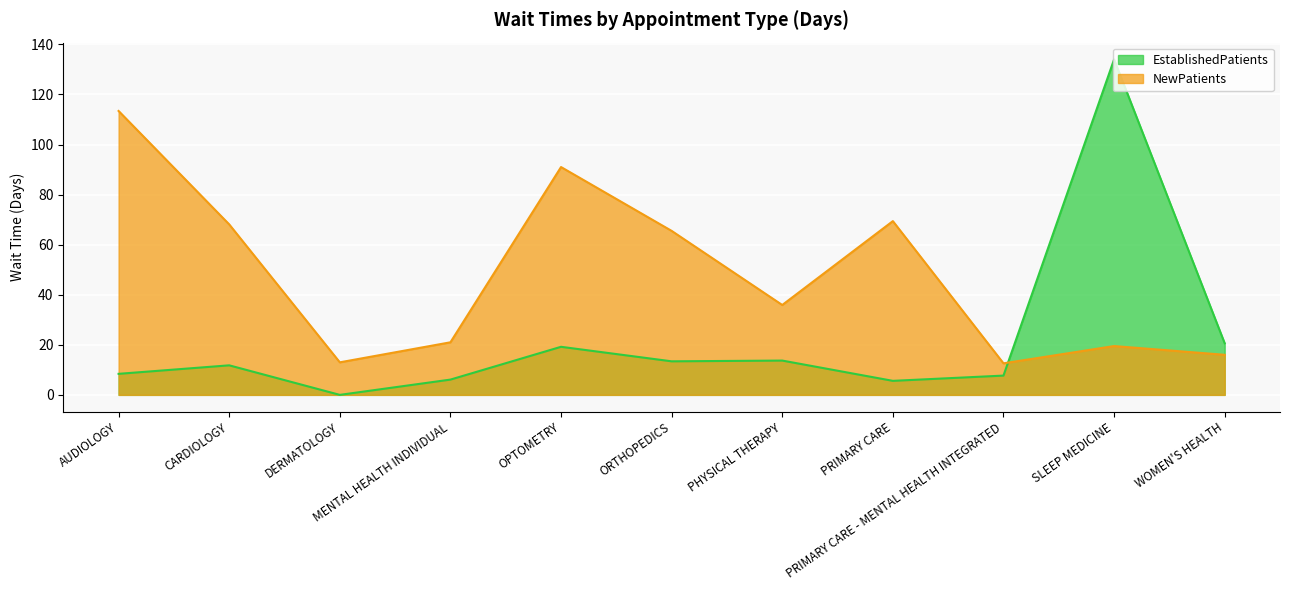

Where is the first local minimum for NewPatients?

DERMATOLOGY